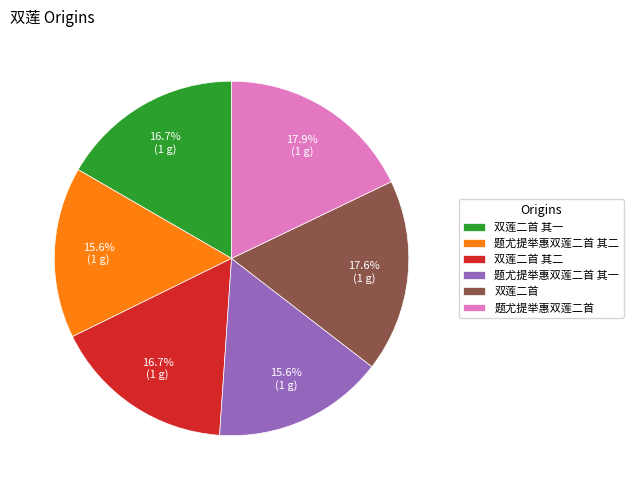

Count the number of slices in the pie.

6